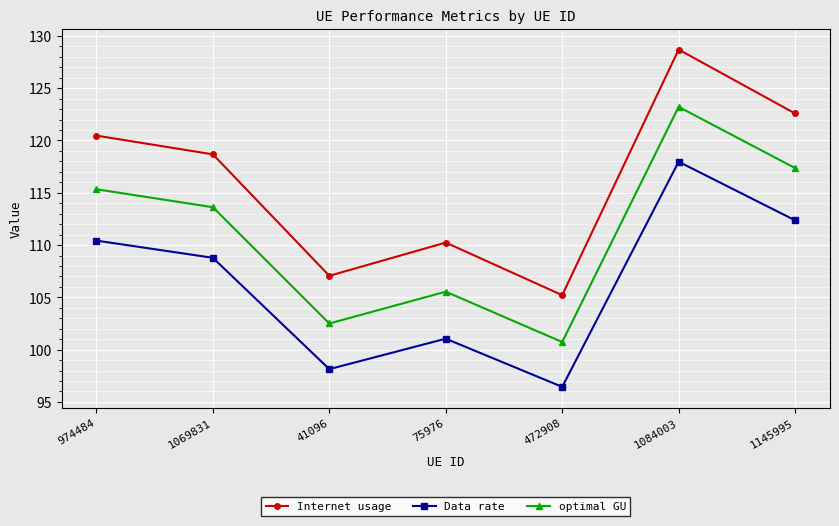

Is the value of Data rate at 41096 greater than the value of Internet usage at 41096?

No